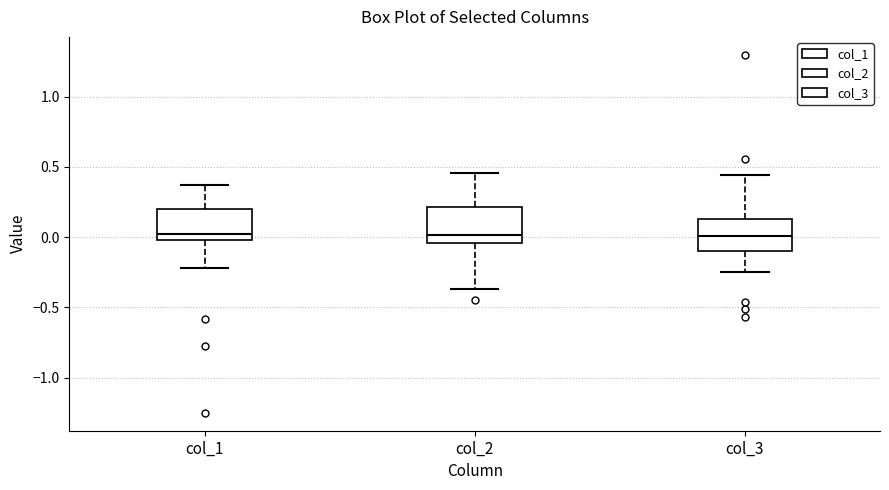

Reading left to right, read every box against the y-axis: the position of its median line, the range the box covers, and the ends of its whiskers. The values are not printed on the chart, so give them approximately, as read against the axis.

col_1: median 0.05, box 0.00 to 0.20, whiskers -0.20 to 0.35
col_2: median 0.00, box -0.05 to 0.20, whiskers -0.35 to 0.45
col_3: median 0.00, box -0.10 to 0.15, whiskers -0.25 to 0.45